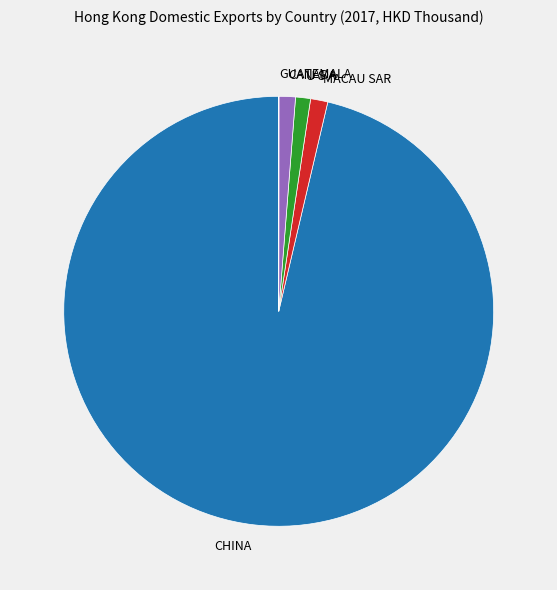

What is the ratio of the value at CHINA to the value at U S A?

85.8